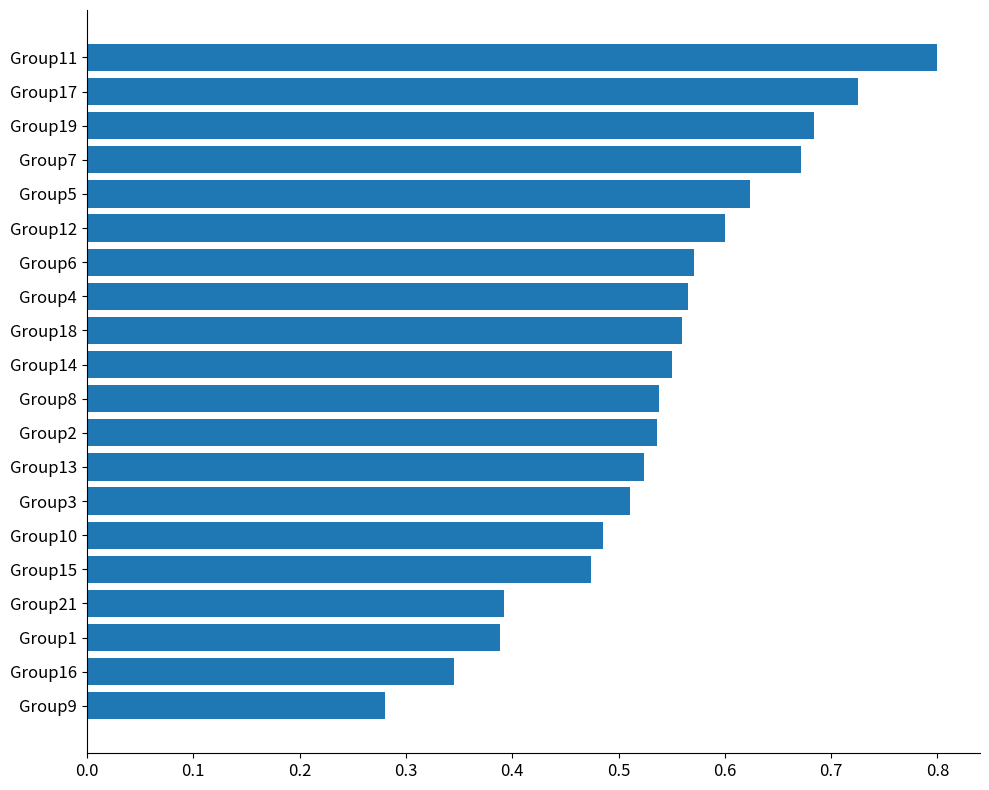

Count the values in the range 0 to 1.

20